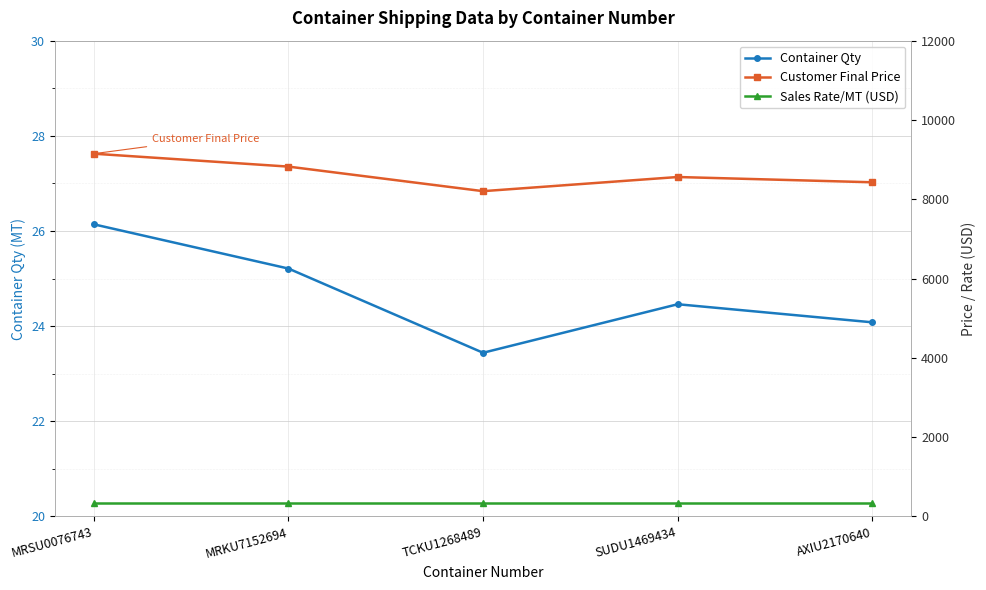

Reading left to right, what are all the values shown in this chart?

Container Qty: 26.1	25.2	23.4	24.5	24.1
Customer Final Price: 9149.0	8823.5	8204.0	8561.0	8428.0
Sales Rate/MT (USD): 350.0	350.0	350.0	350.0	350.0